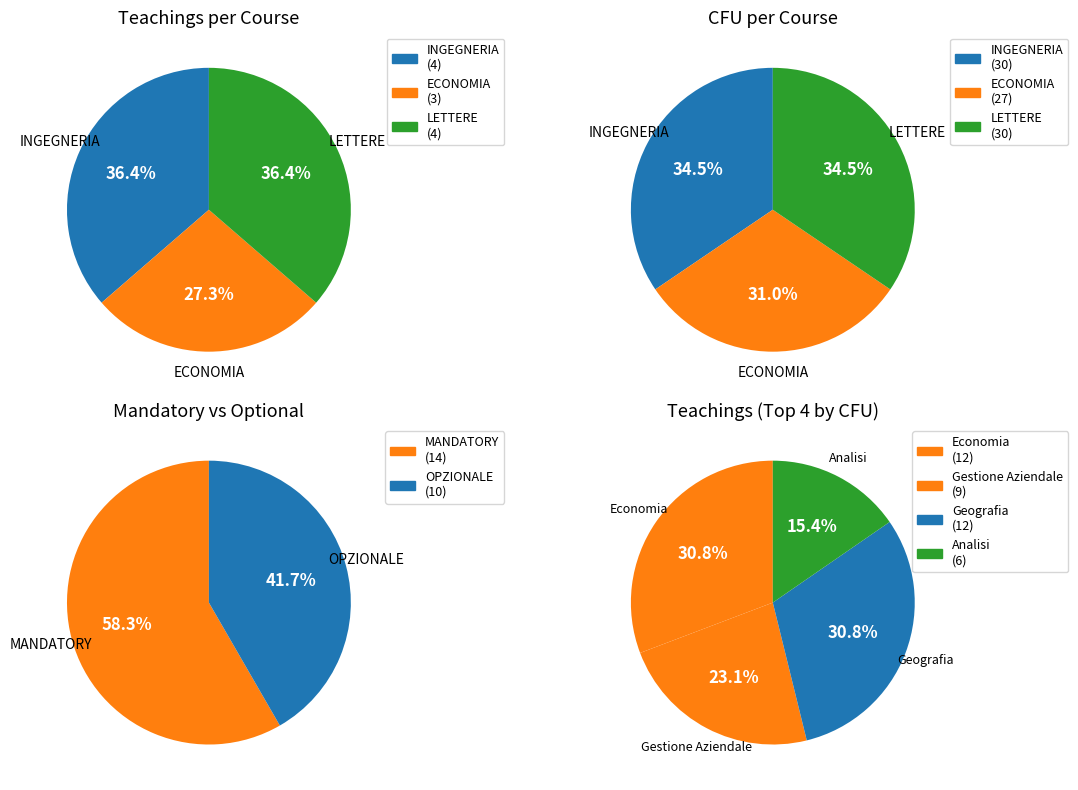

Which has a higher value, ECONOMIA or INGEGNERIA?

INGEGNERIA